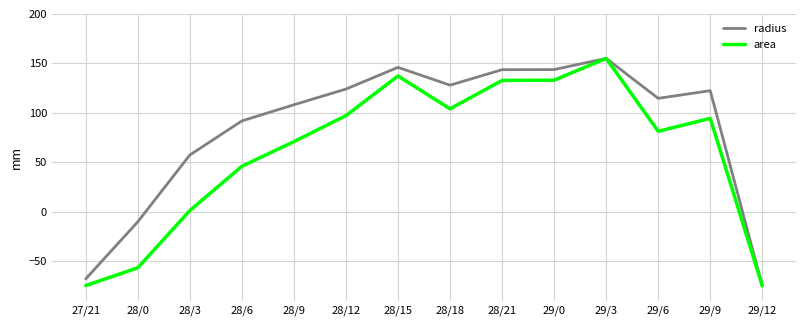

Between 28/18 and 29/9, which series saw the biggest shift?

area